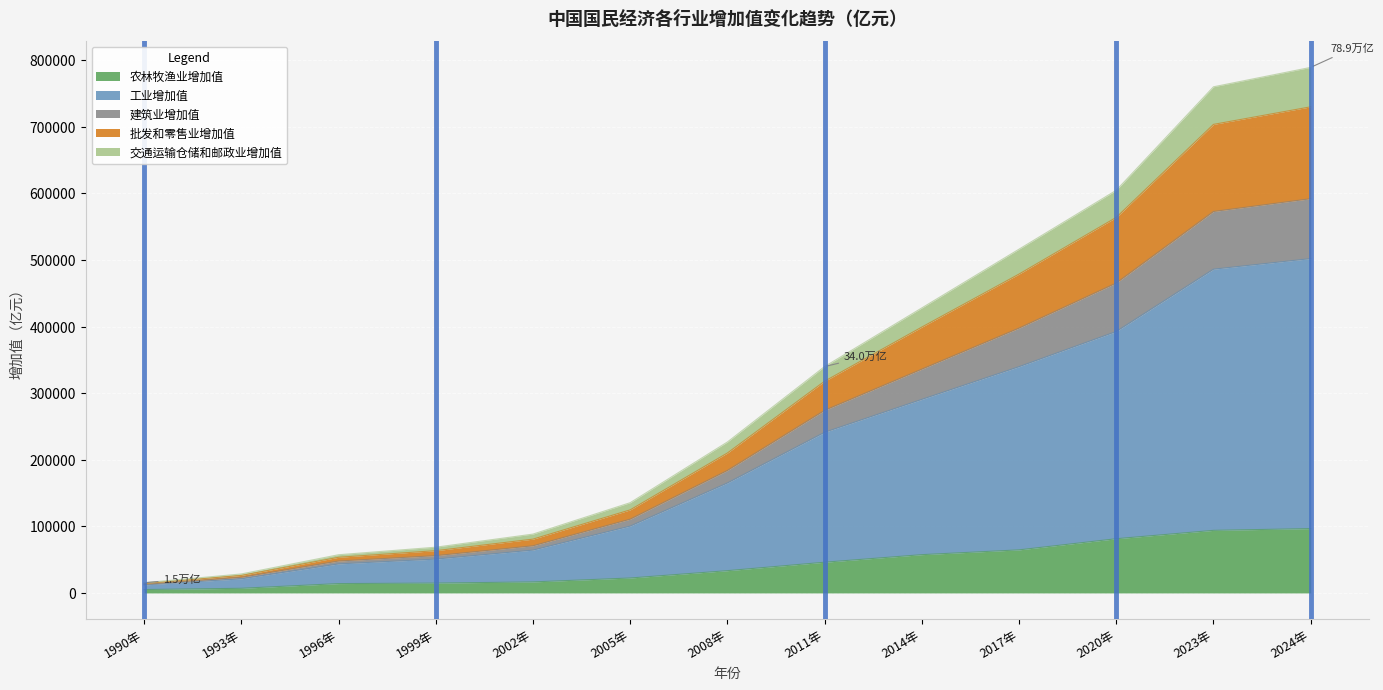

List the labels in order of 农林牧渔业增加值 value, smallest first.

1990年, 1993年, 1996年, 1999年, 2002年, 2005年, 2008年, 2011年, 2014年, 2017年, 2020年, 2023年, 2024年